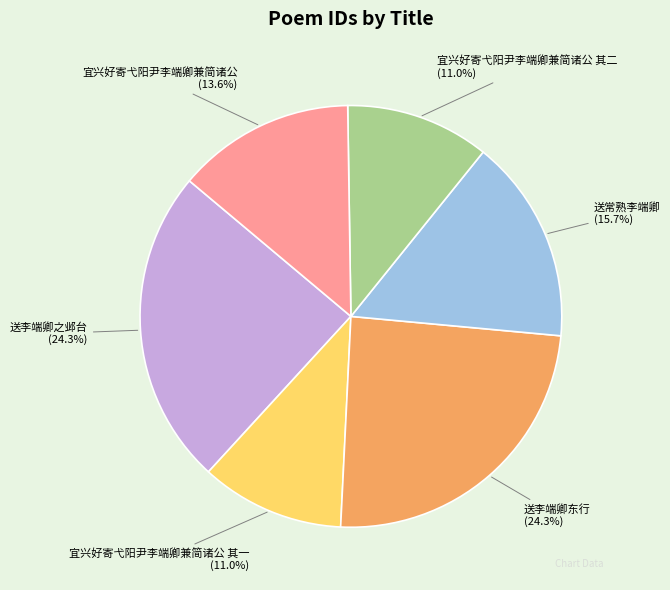

To the nearest percent, what is the average slice percentage?

17%